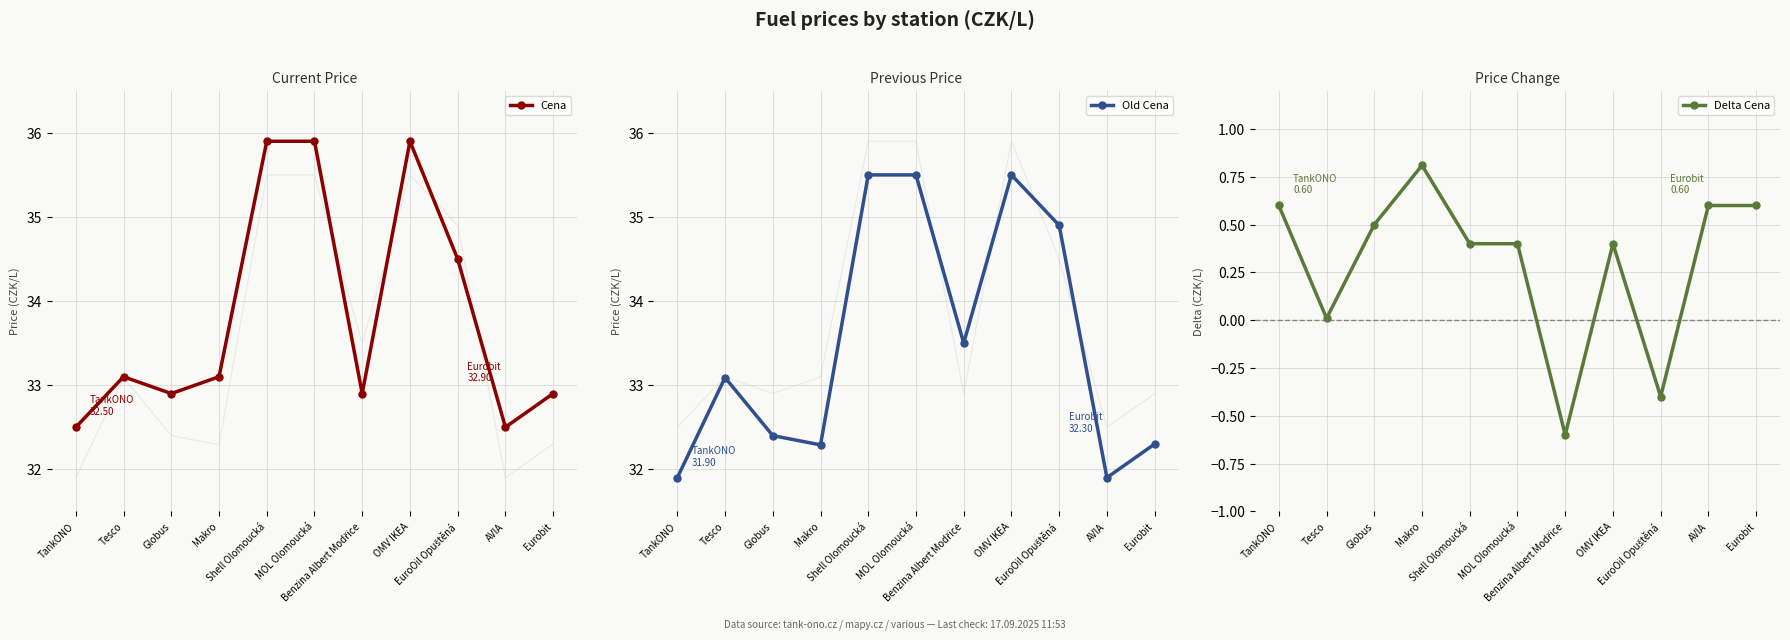

Reading left to right, what are all the values shown in this chart?

Cena: 32.5	33.1	32.9	33.1	35.9	35.9	32.9	35.9	34.5	32.5	32.9
Old Cena: 31.9	33.1	32.4	32.3	35.5	35.5	33.5	35.5	34.9	31.9	32.3
Delta Cena: 0.6	0.0	0.5	0.8	0.4	0.4	-0.6	0.4	-0.4	0.6	0.6